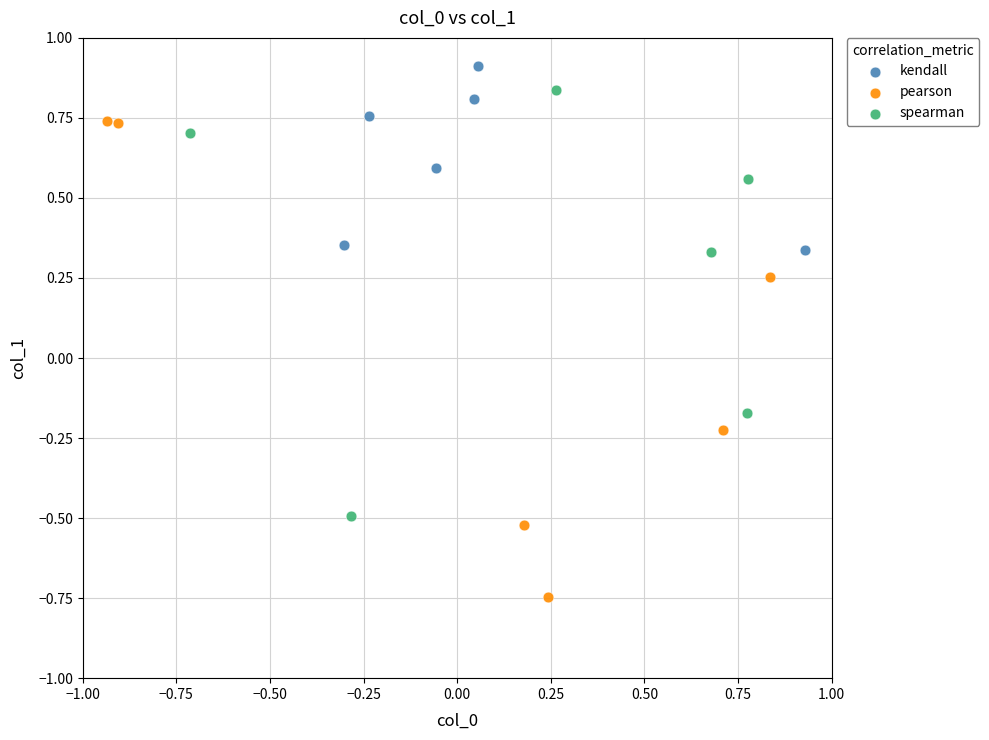

Which series contains the highest Y value?

kendall